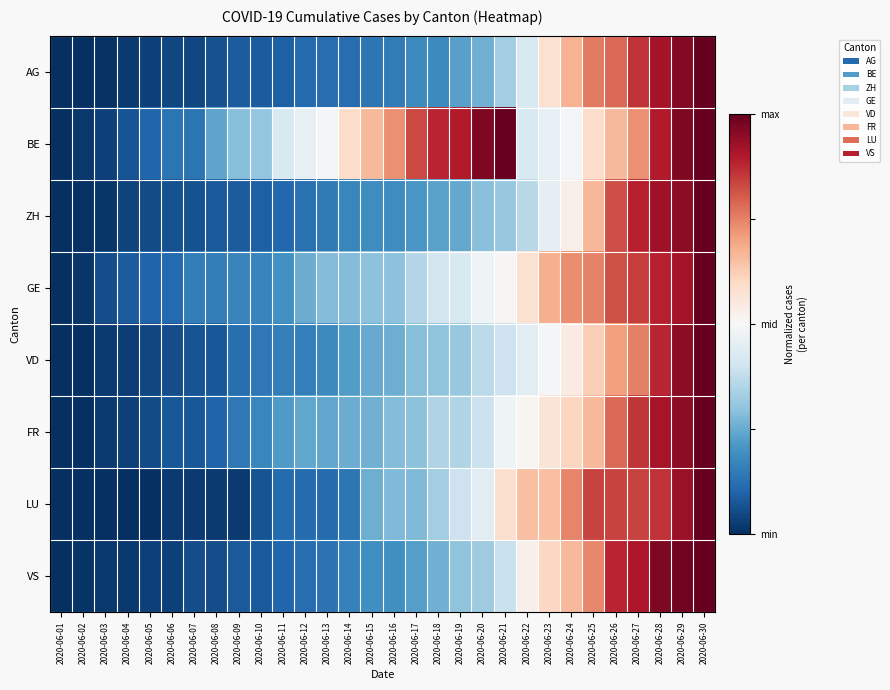

What is the smallest value displayed?

-1.0